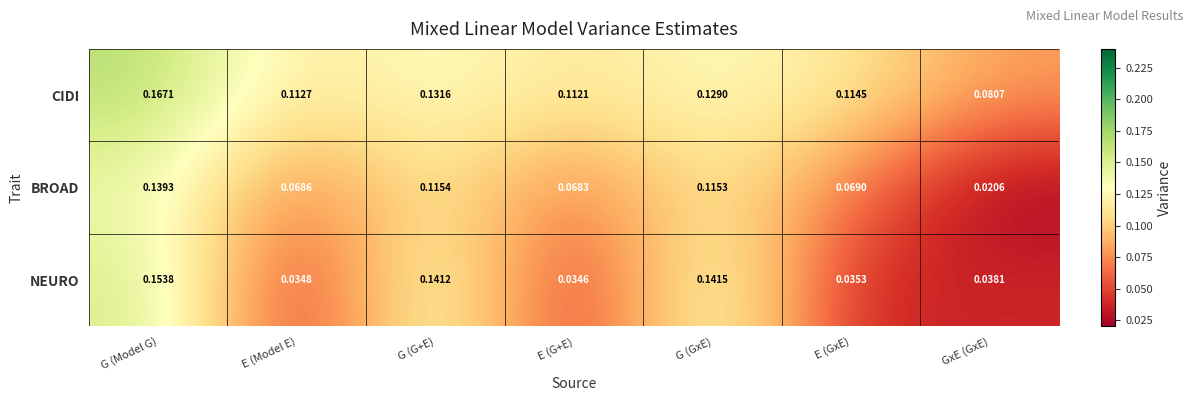

At which label is CIDI closest to 0?

GxE (GxE)